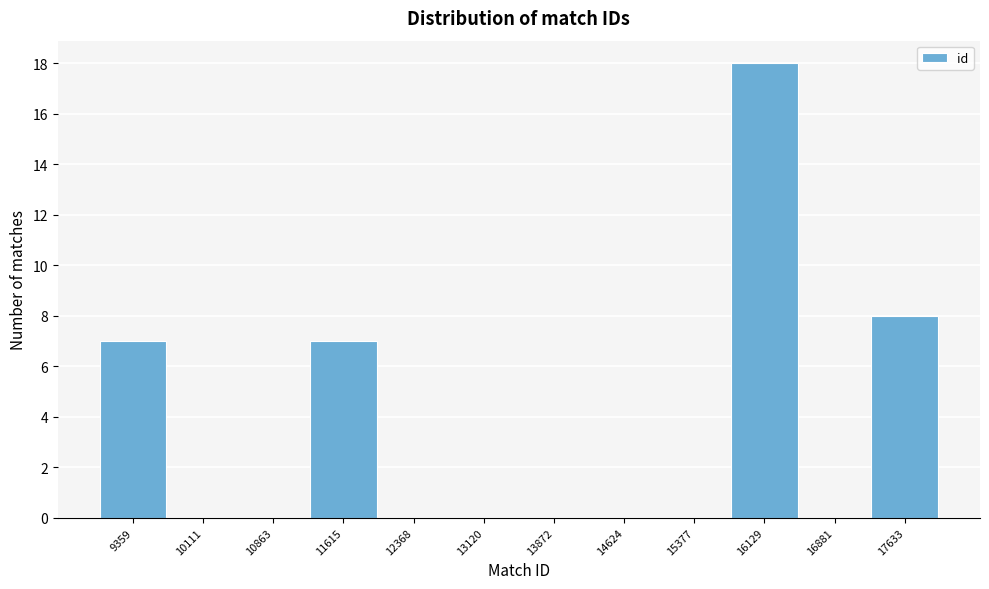

Reading right to left, transcribe all the data shown in this chart.

17633=8	16881=0	16129=18	15377=0	14624=0	13872=0	13120=0	12368=0	11615=7	10863=0	10111=0	9359=7